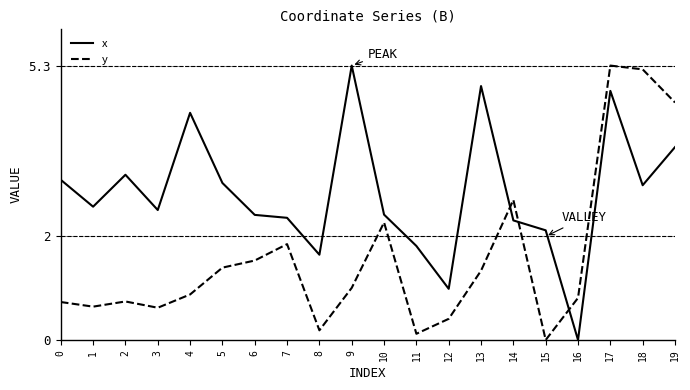

Reading left to right, list all the values displayed in this chart.

x: 3.1	2.6	3.2	2.5	4.4	3.0	2.4	2.4	1.6	5.3	2.4	1.8	1.0	4.9	2.3	2.1	0.0	4.8	3.0	3.7
y: 0.7	0.6	0.7	0.6	0.9	1.4	1.5	1.9	0.2	1.0	2.3	0.1	0.4	1.3	2.7	0.0	0.8	5.3	5.2	4.6